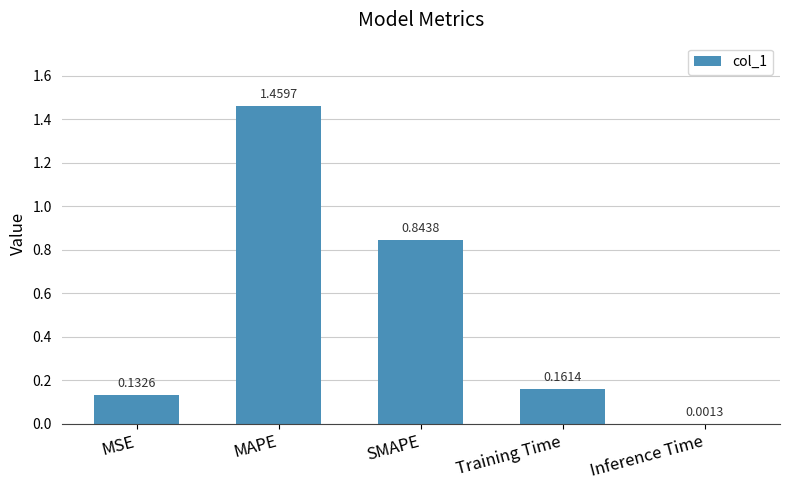

What is the sum of the values at SMAPE and Training Time?

1.0